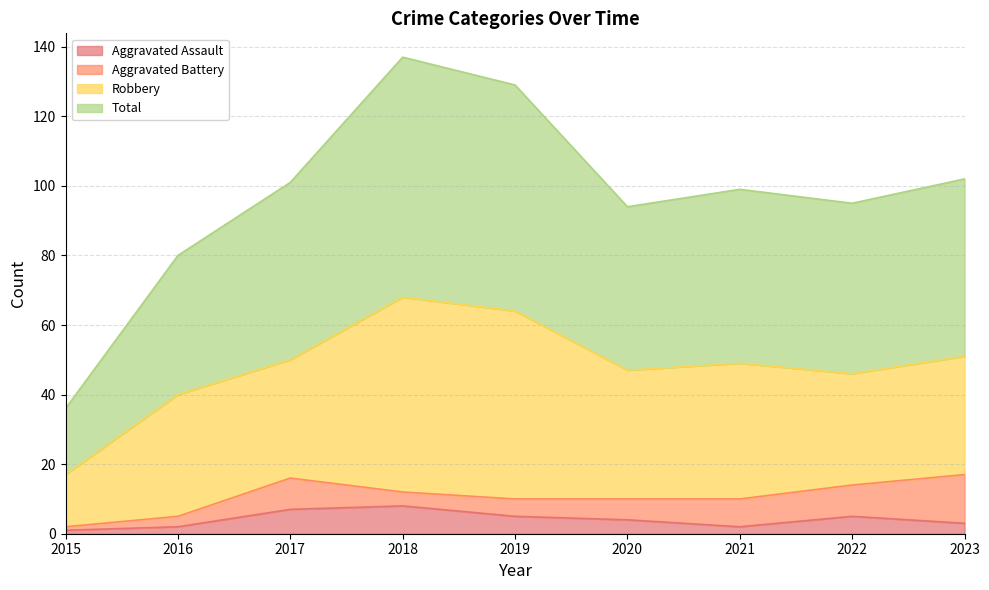

Does the chart display data point markers on the line(s)?

No